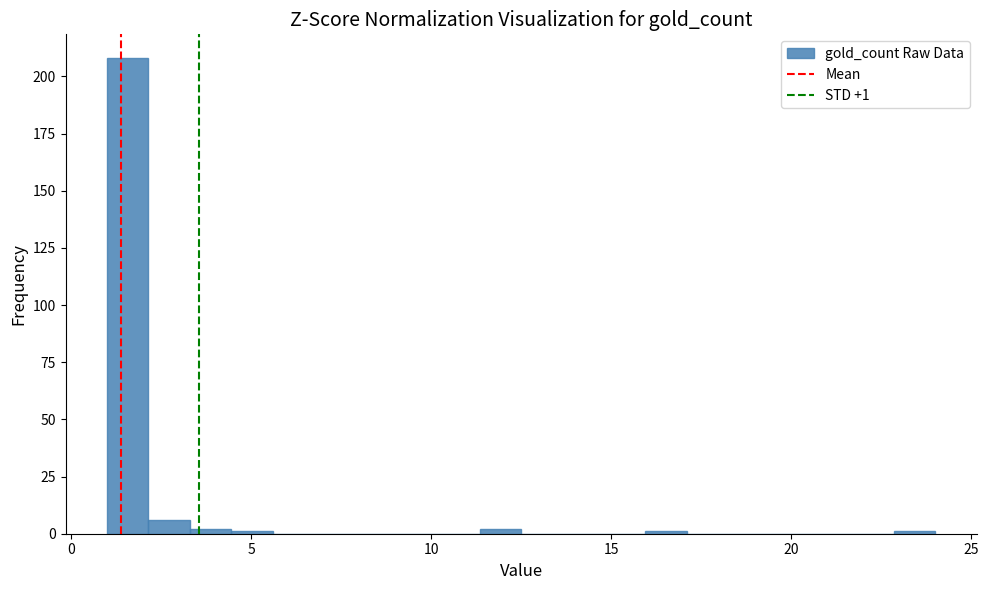

Around what value on the x-axis is the tallest bar? Give the approximate position of its centre, as read against the axis.

1.5